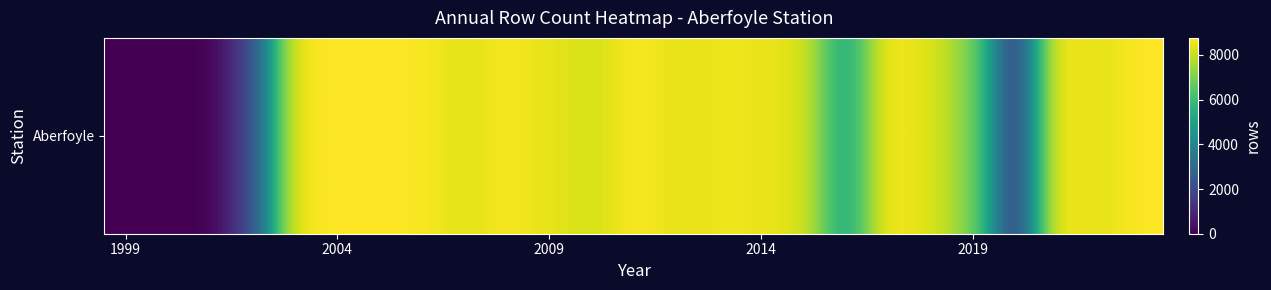

What is the difference between the maximum and minimum values?

8760